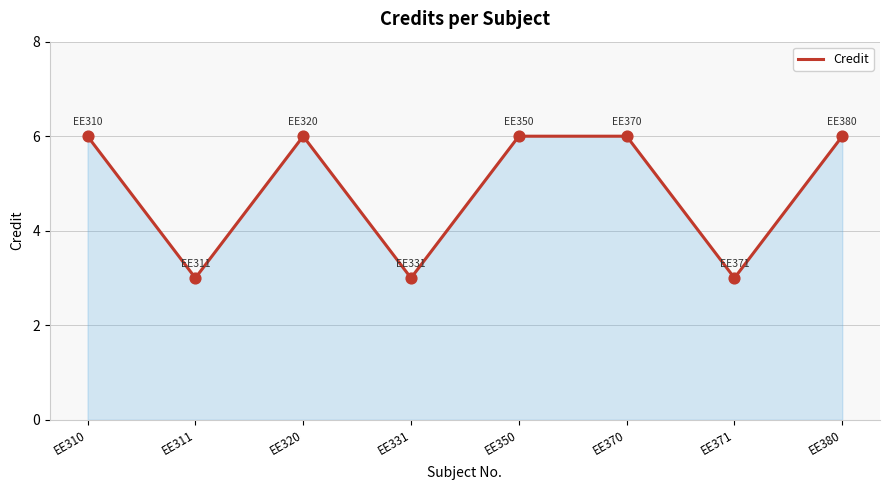

What is the ratio of the value at EE371 to the value at EE350?

0.5